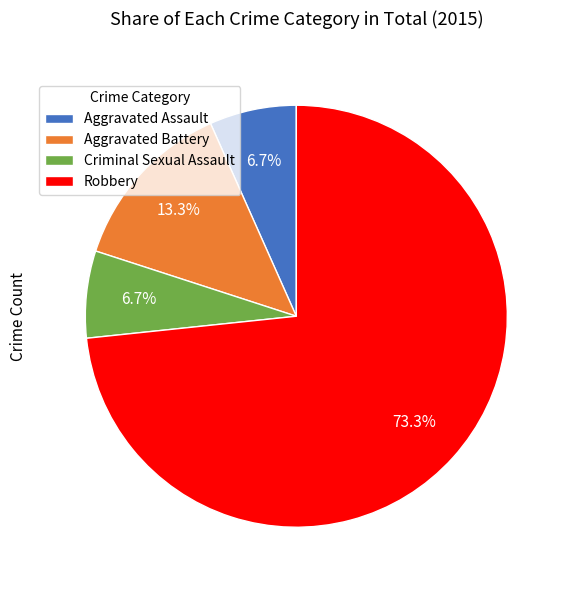

What portion of the pie excludes Robbery?

26.7%